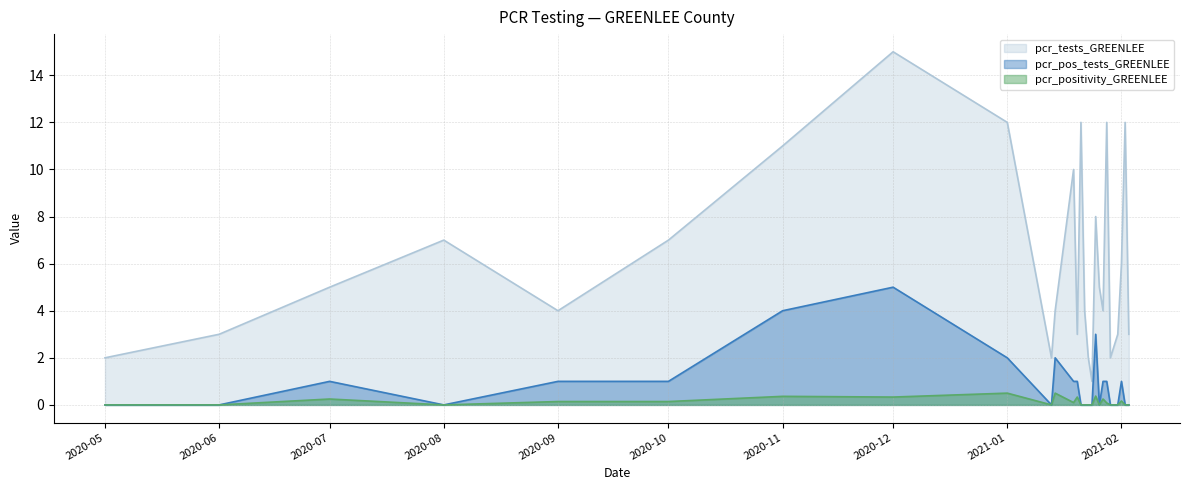

Which category has the highest value in the pcr_tests_GREENLEE series?

2020-12